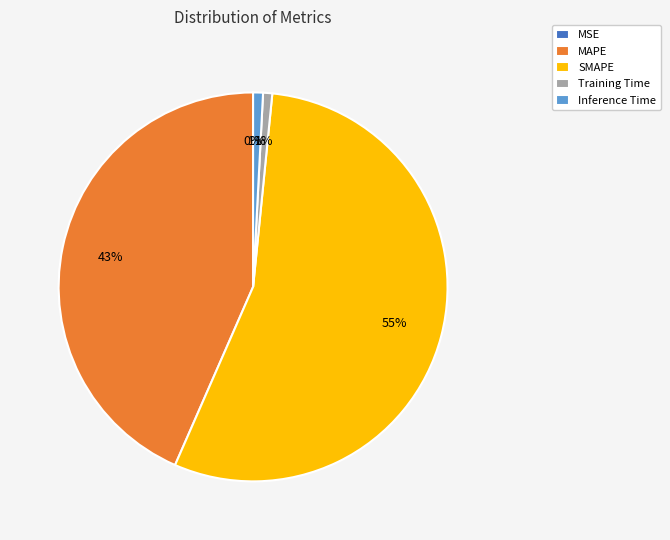

Between MAPE and Inference Time, which is larger?

MAPE